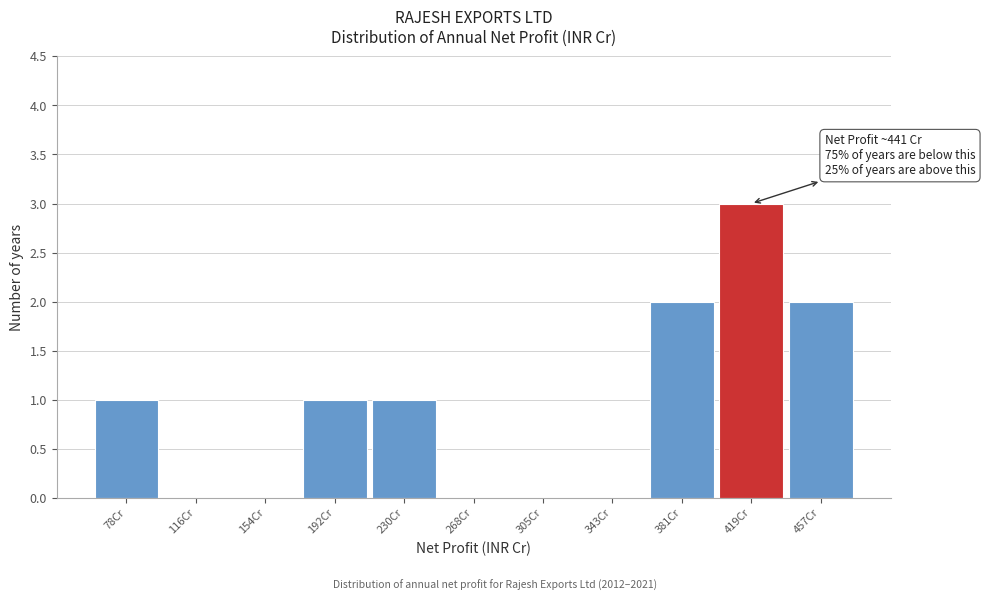

Reading right to left, transcribe all the data shown in this chart.

457Cr=2	419Cr=3	381Cr=2	343Cr=0	305Cr=0	268Cr=0	230Cr=1	192Cr=1	154Cr=0	116Cr=0	78Cr=1